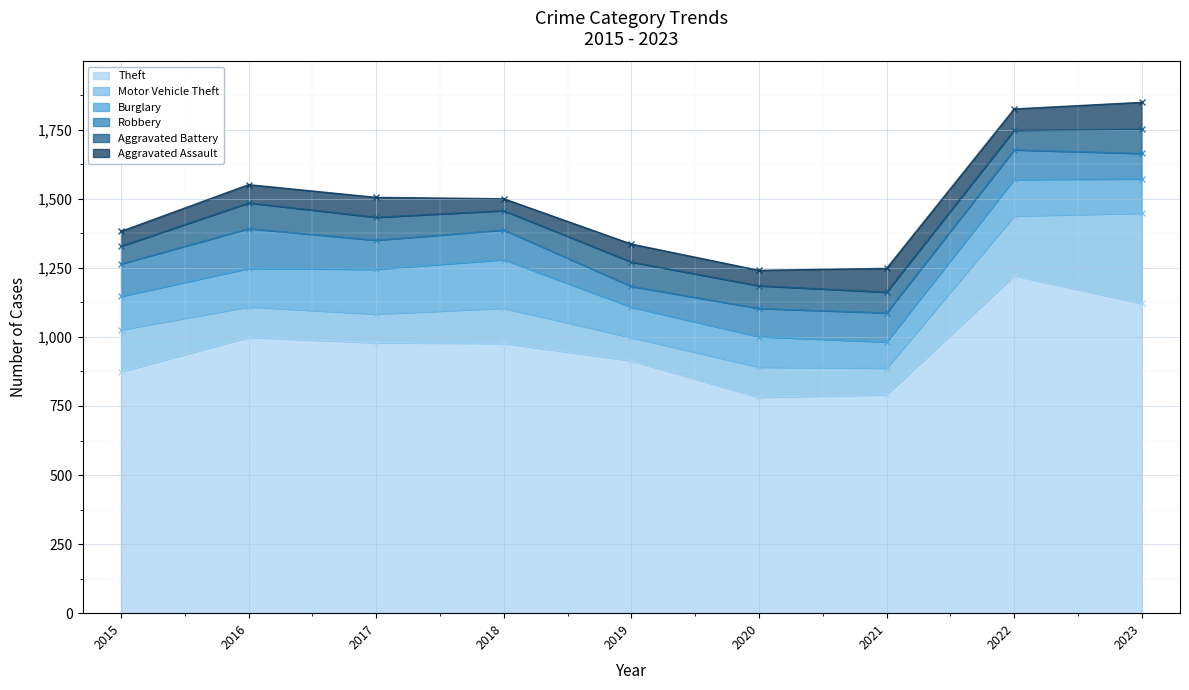

At how many categories does at least one series exceed 89?

9